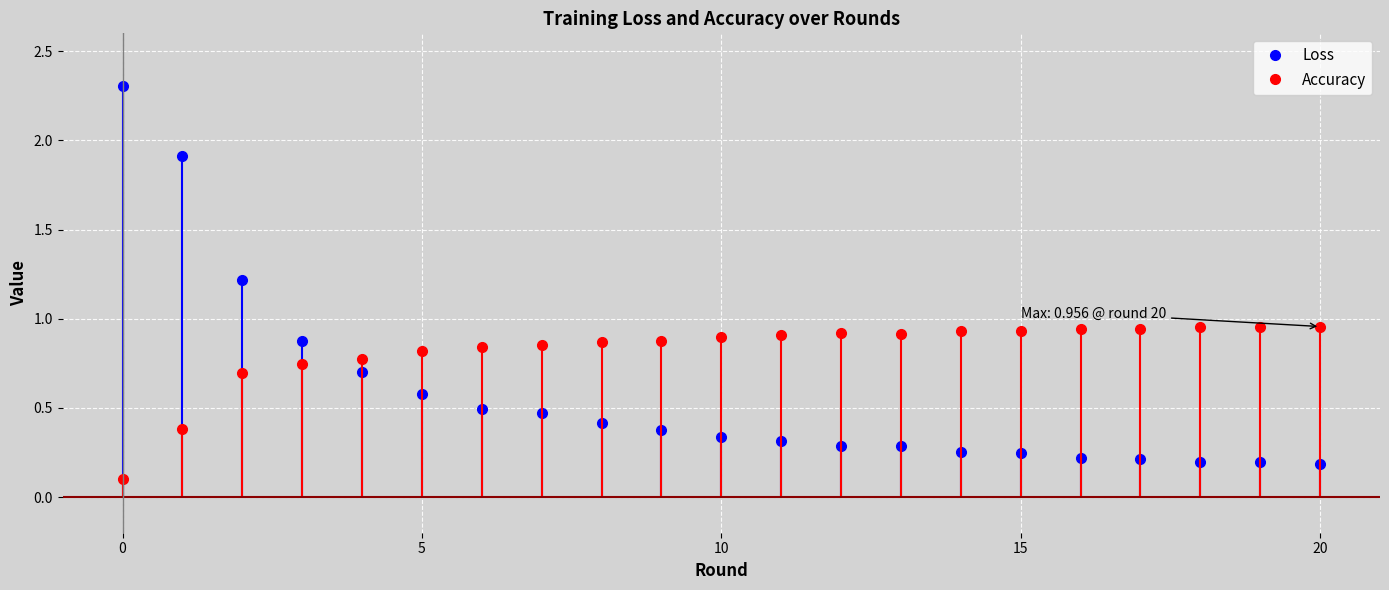

Rank the series by their average value, from highest to lowest.

Accuracy, Loss